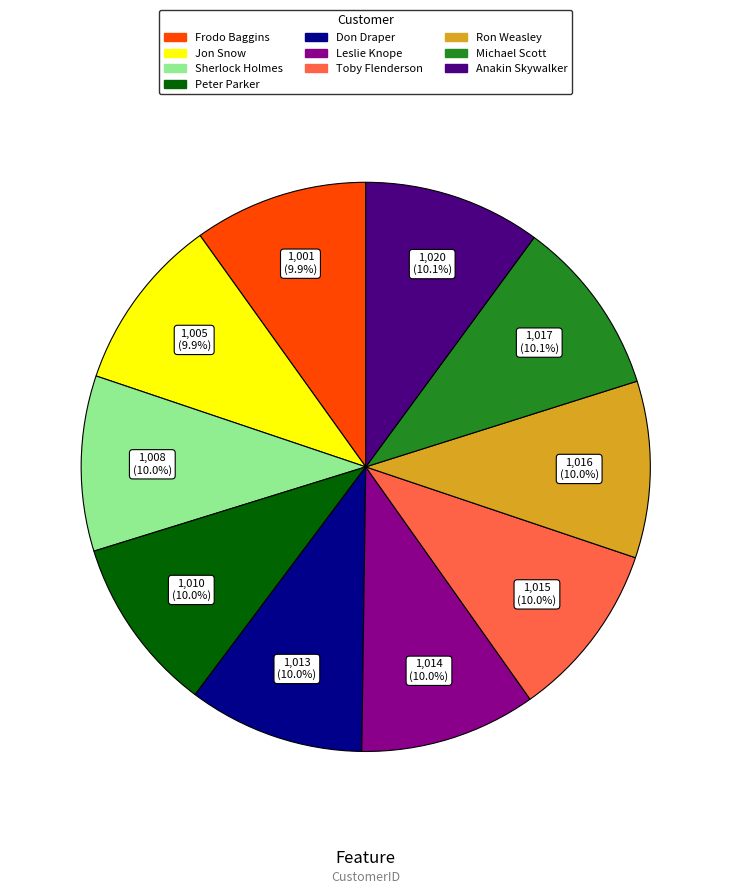

Does Sherlock Holmes account for over 50% of the chart?

No